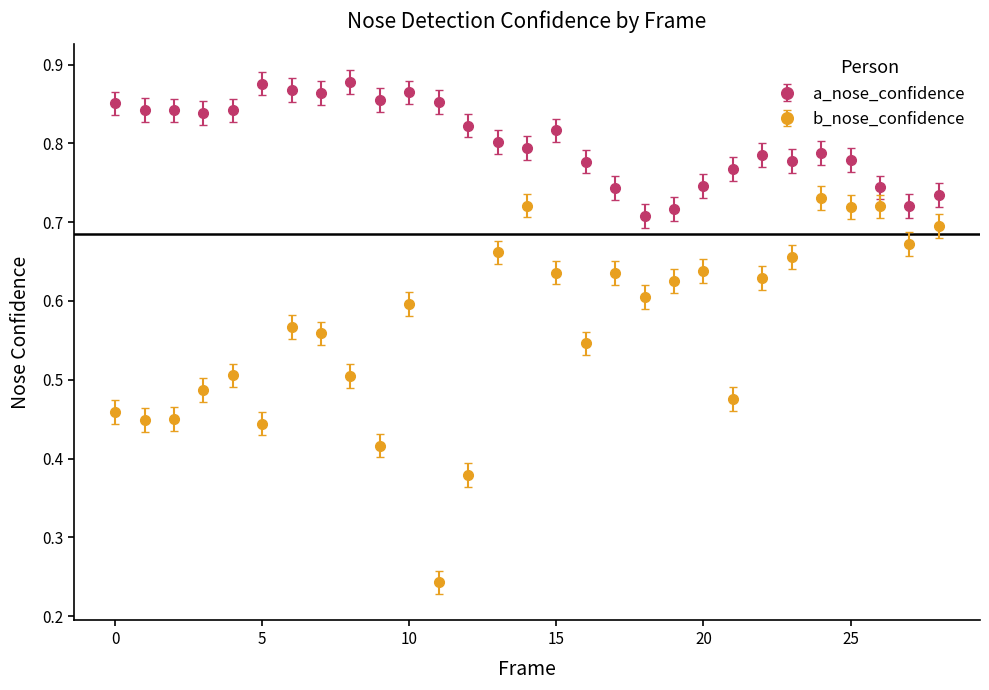

At how many categories does at least one series exceed 0?

29